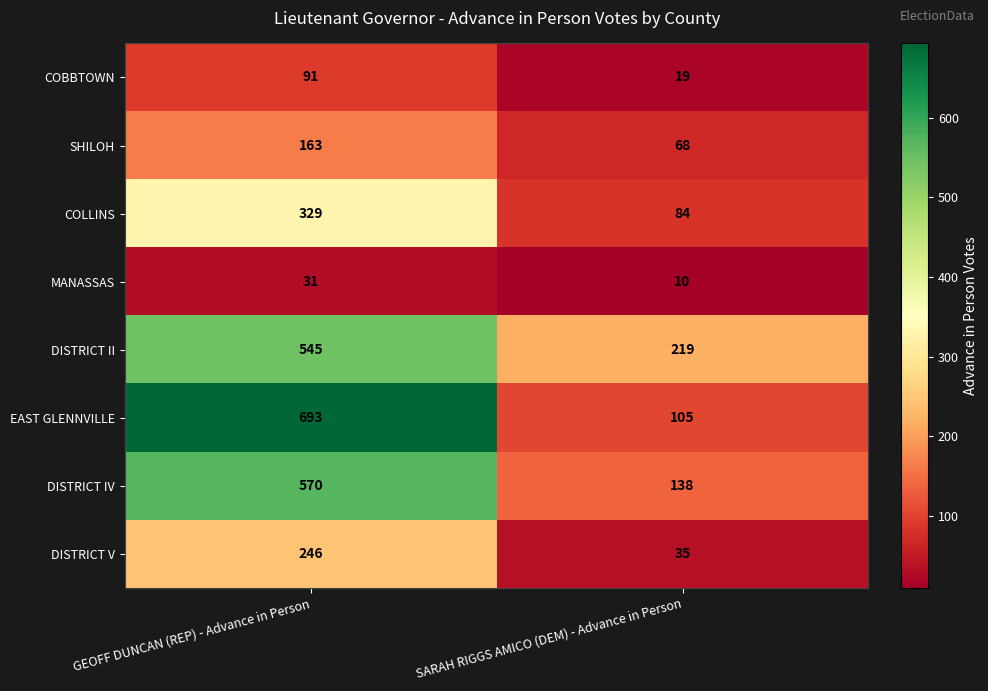

How many data points does each series have?

2